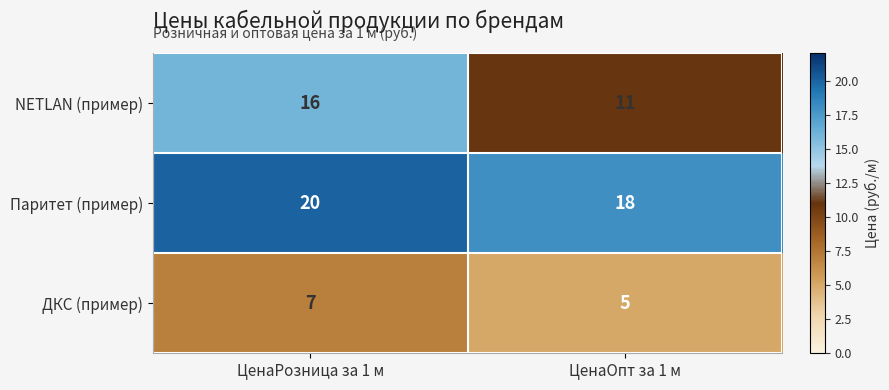

Which series changed the most between ЦенаРозница за 1 м and ЦенаОпт за 1 м?

NETLAN (пример)